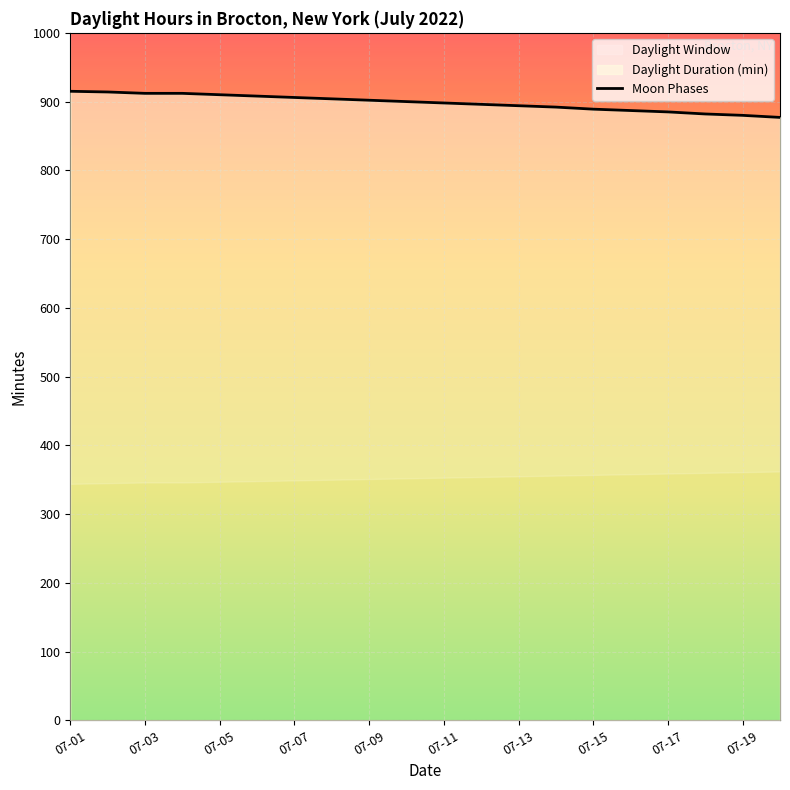

Between 13 and 07-05, which is larger?

07-05